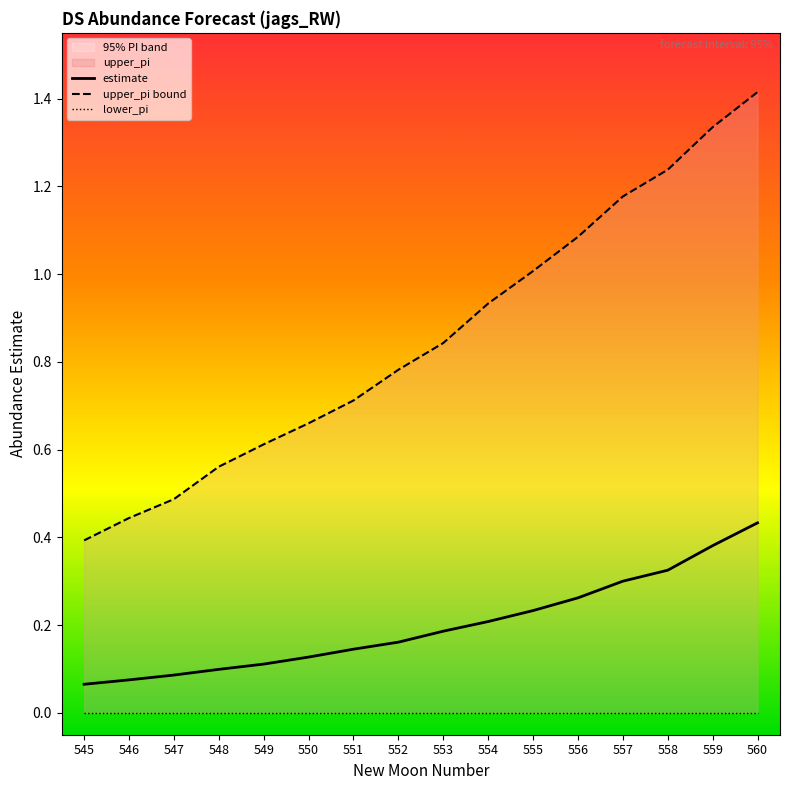

Is the value of upper_pi bound at 550 greater than the value of estimate at 558?

Yes